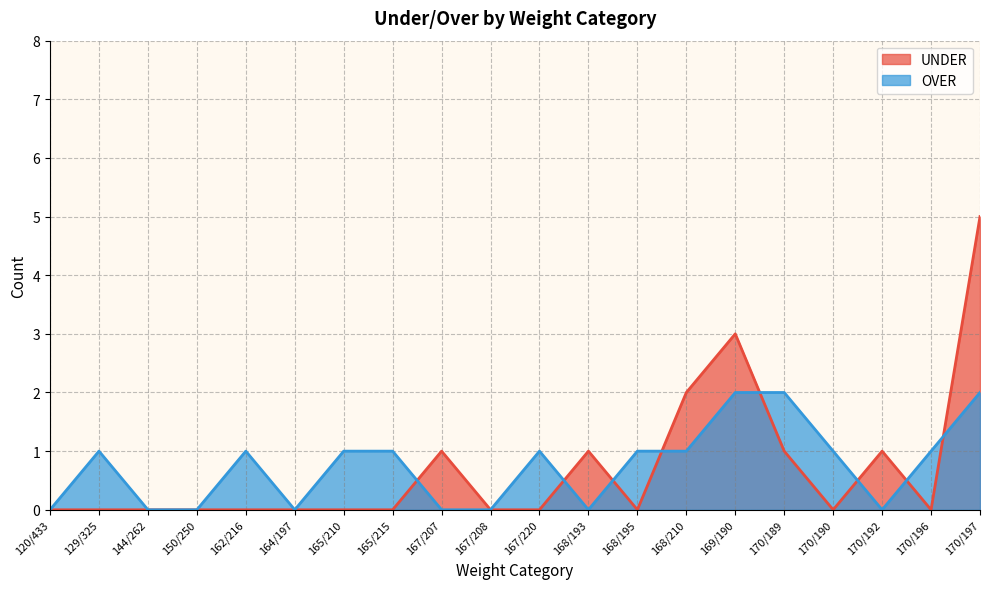

Reading left to right, transcribe all the data shown in this chart.

UNDER: 0	0	0	0	0	0	0	0	1	0	0	1	0	2	3	1	0	1	0	5
OVER: 0	1	0	0	1	0	1	1	0	0	1	0	1	1	2	2	1	0	1	2